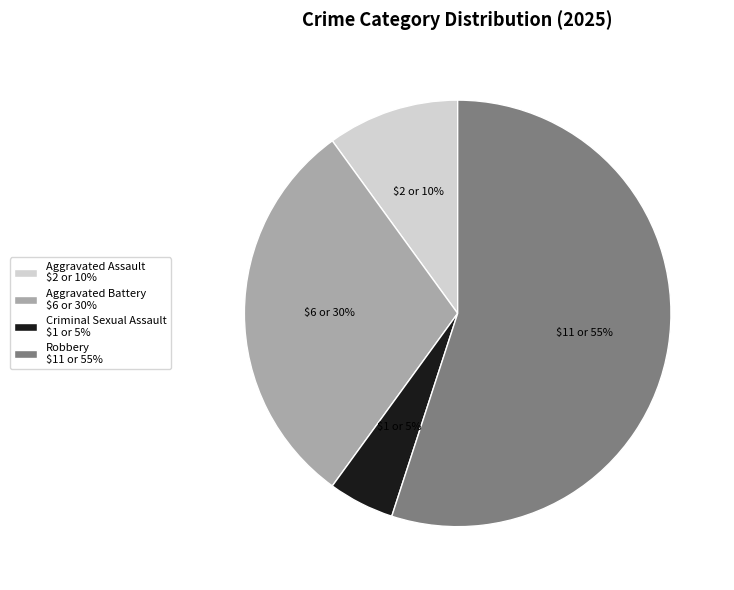

How many segments does this pie chart have?

4